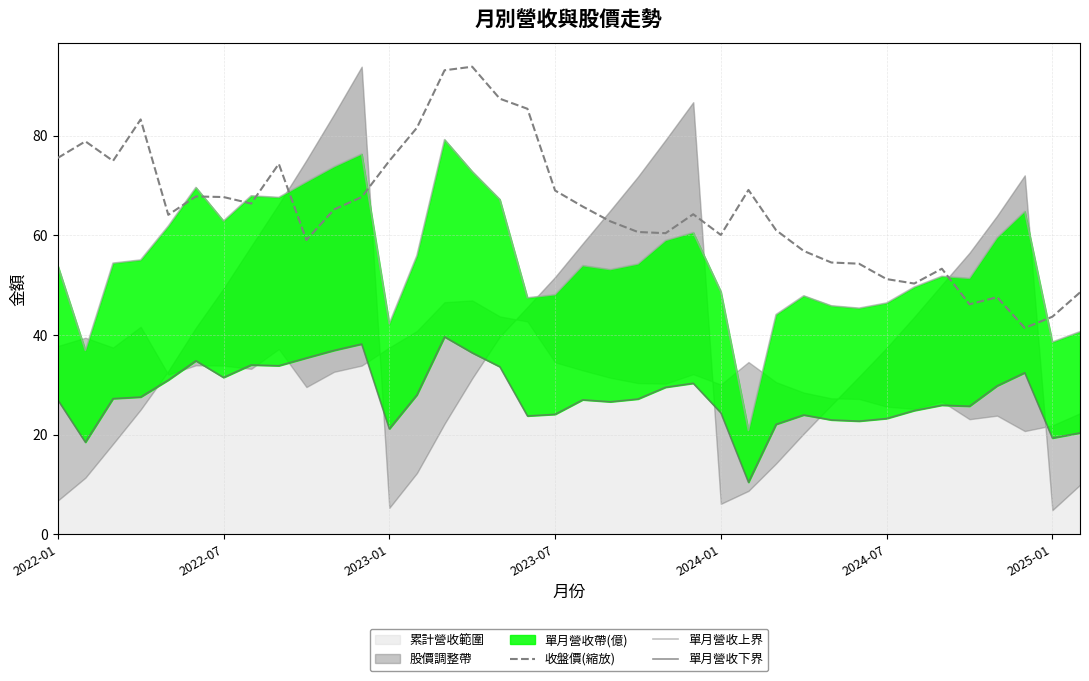

Which series has the widest spread of values?

單月營收上界